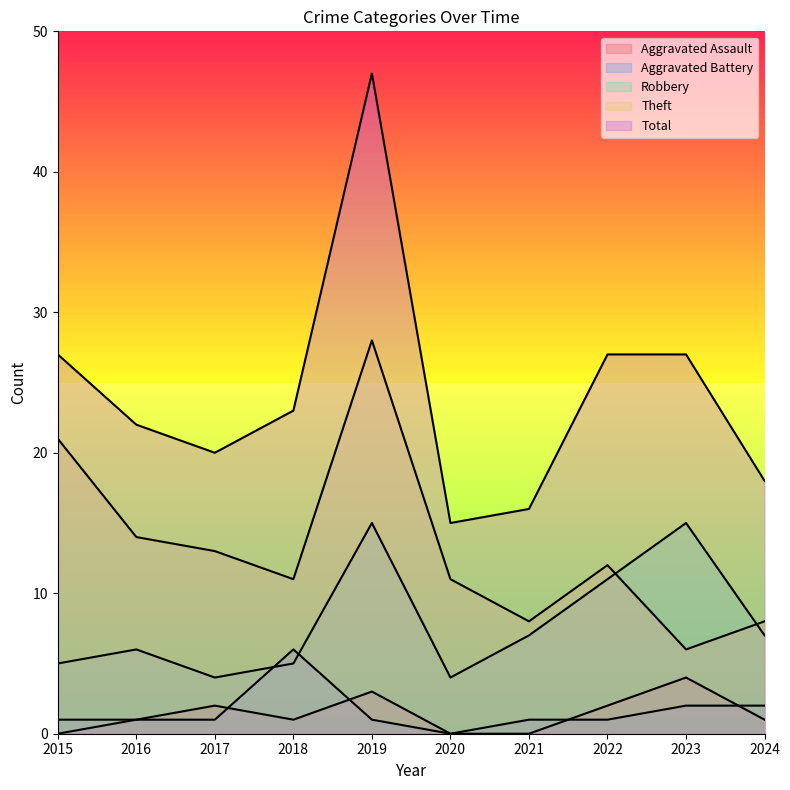

Between 2015 and 2024, which series saw the biggest shift?

Theft